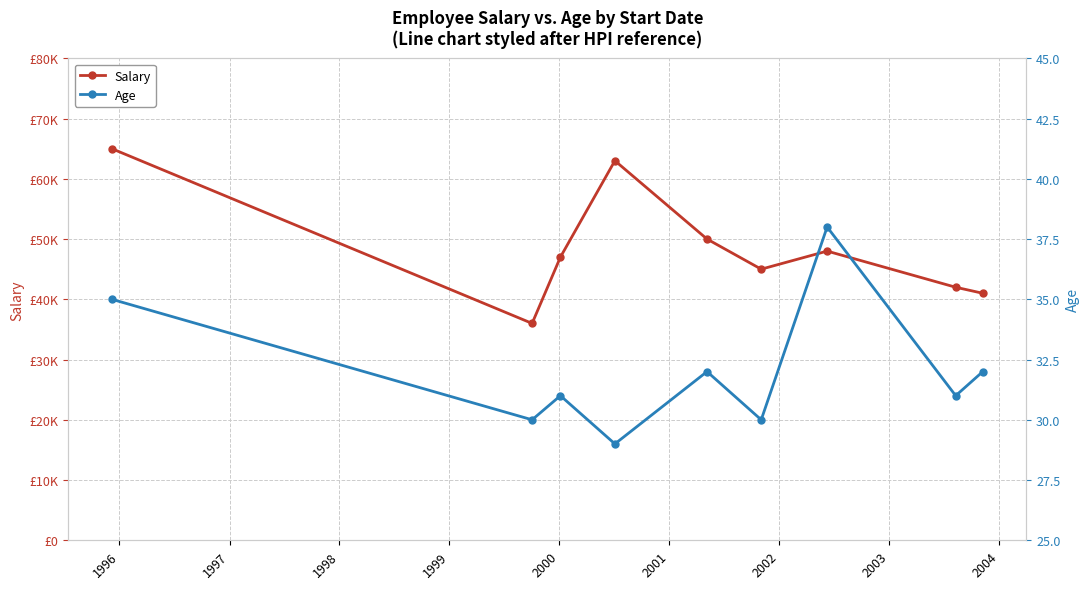

How many values in the Salary series are below 47000?

4